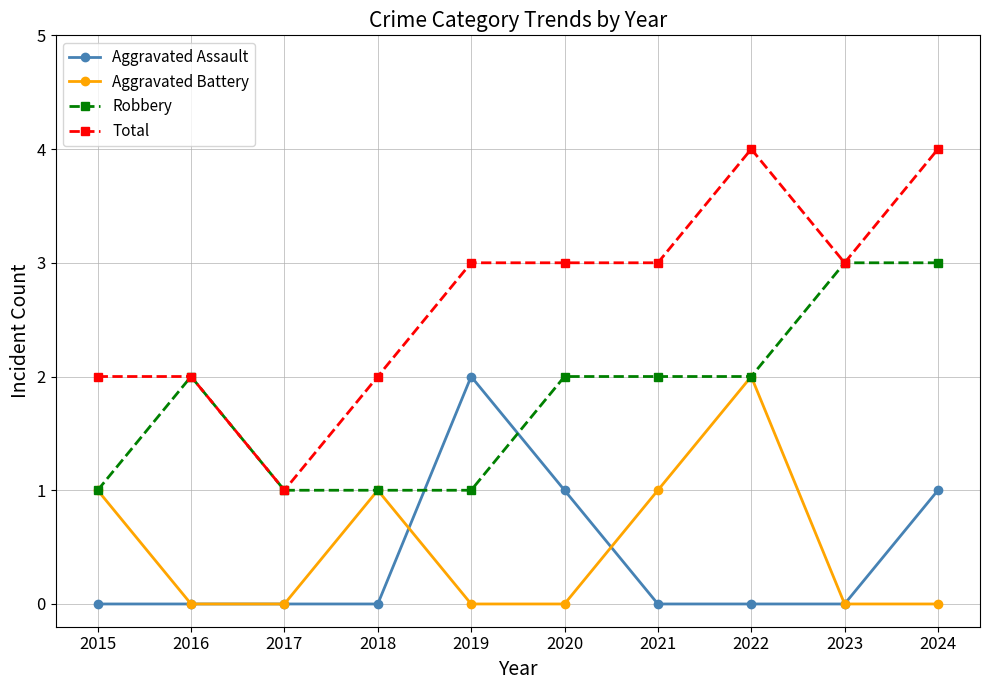

What is the difference between the highest and lowest values at 2021?

3